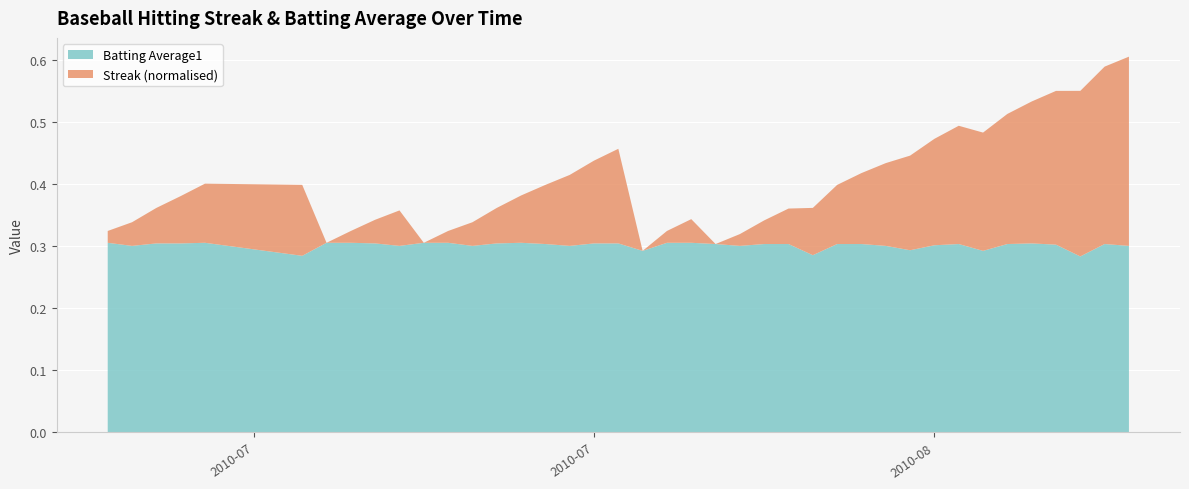

What are all the series names shown in the legend?

Batting Average1, Streak (normalised)